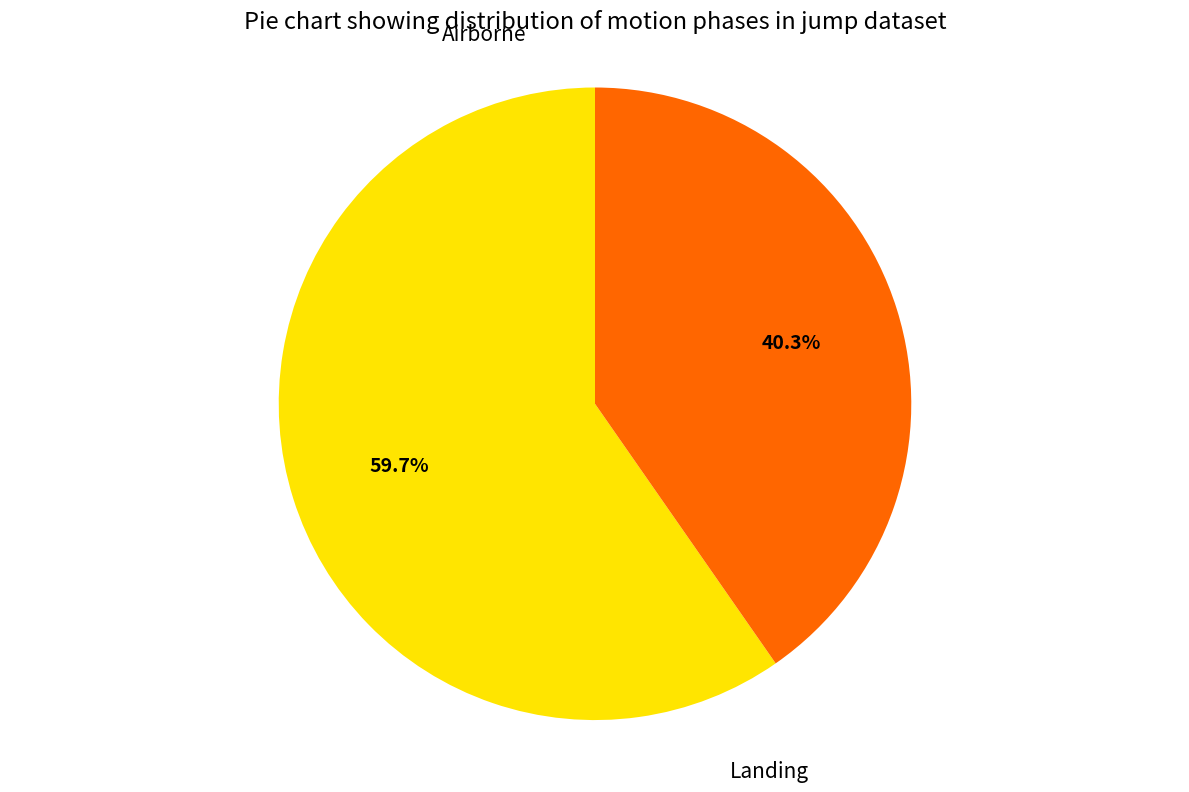

What percentage do Landing and Airborne together represent?

100.0%